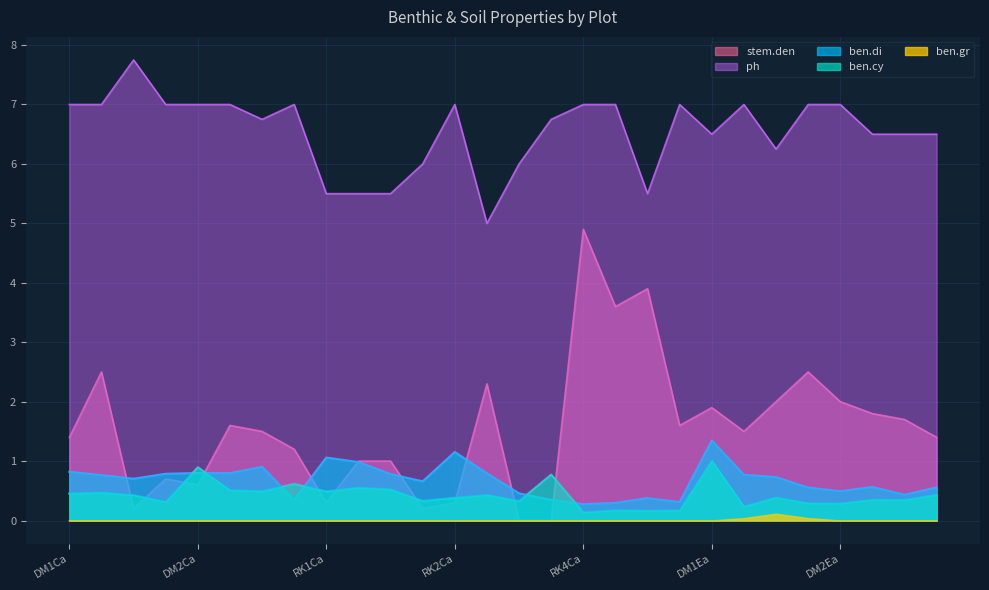

True or false: ben.di and ph intersect in this chart.

False